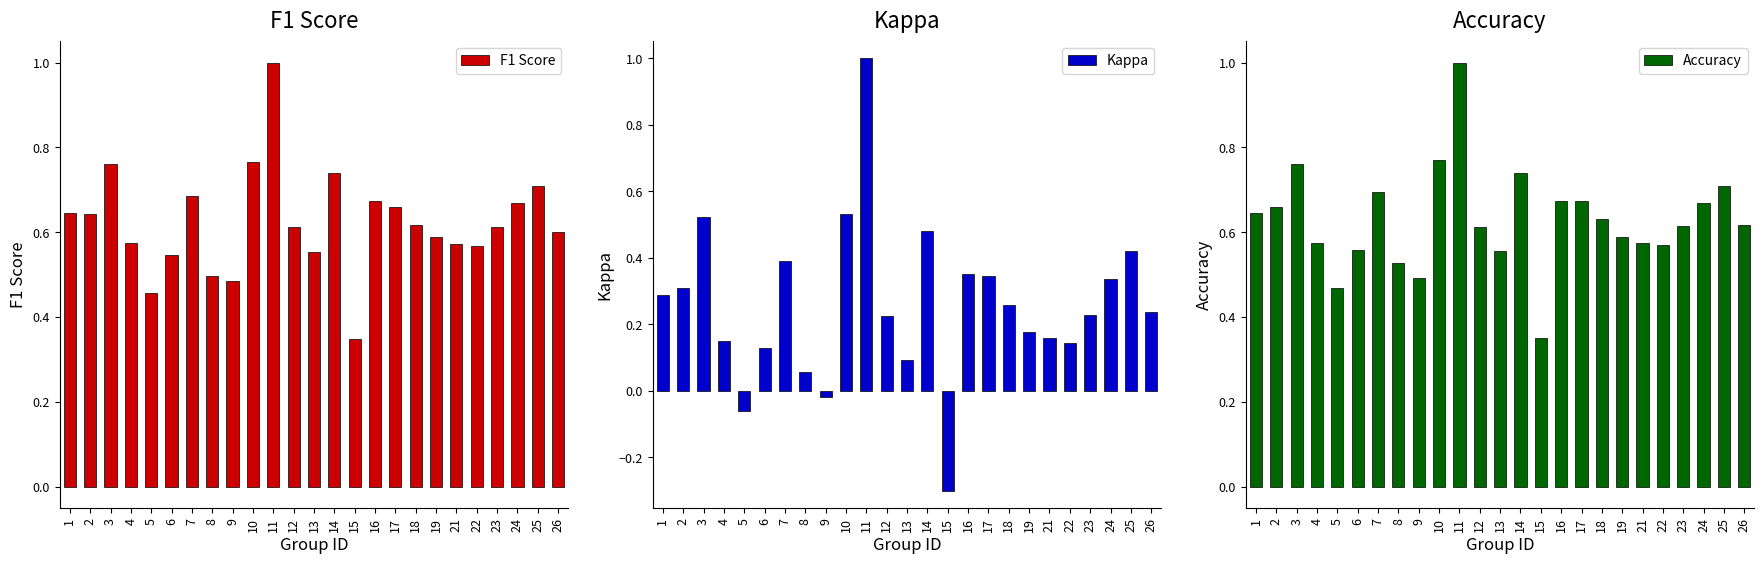

How many groups of bars are there?

25